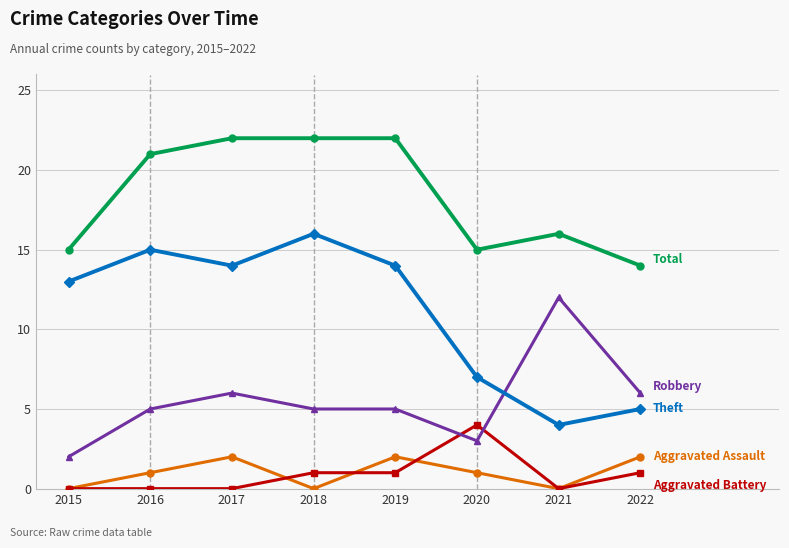

What is the spread (max minus min) of values at 2016?

21